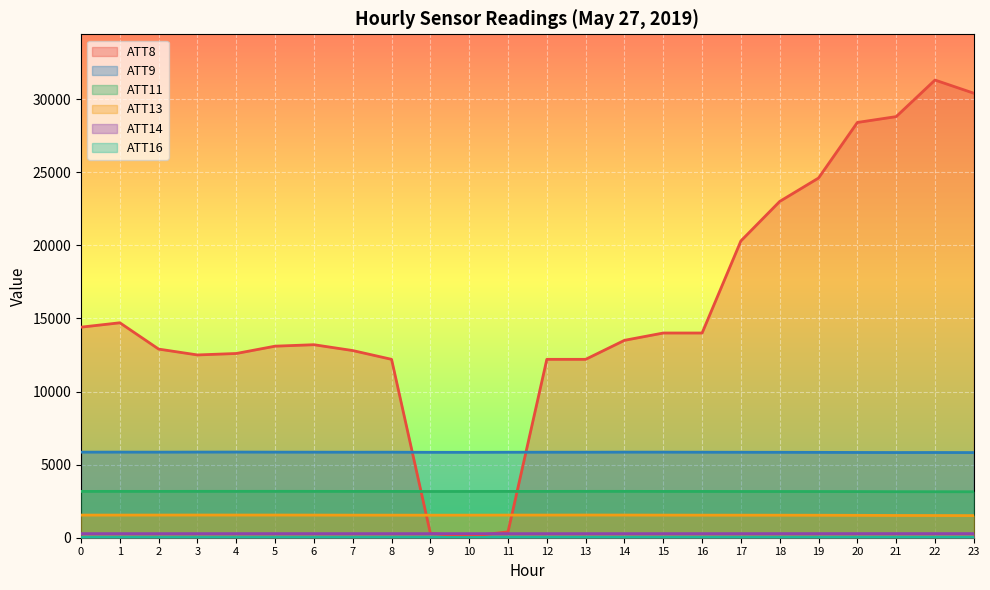

Which series has the widest spread of values?

ATT8